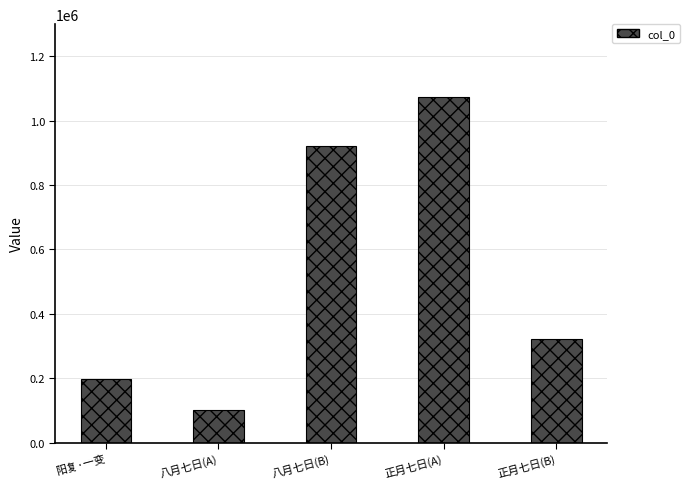

Rank the categories by value from lowest to highest.

八月七日(A), 阳复·一变, 正月七日(B), 八月七日(B), 正月七日(A)